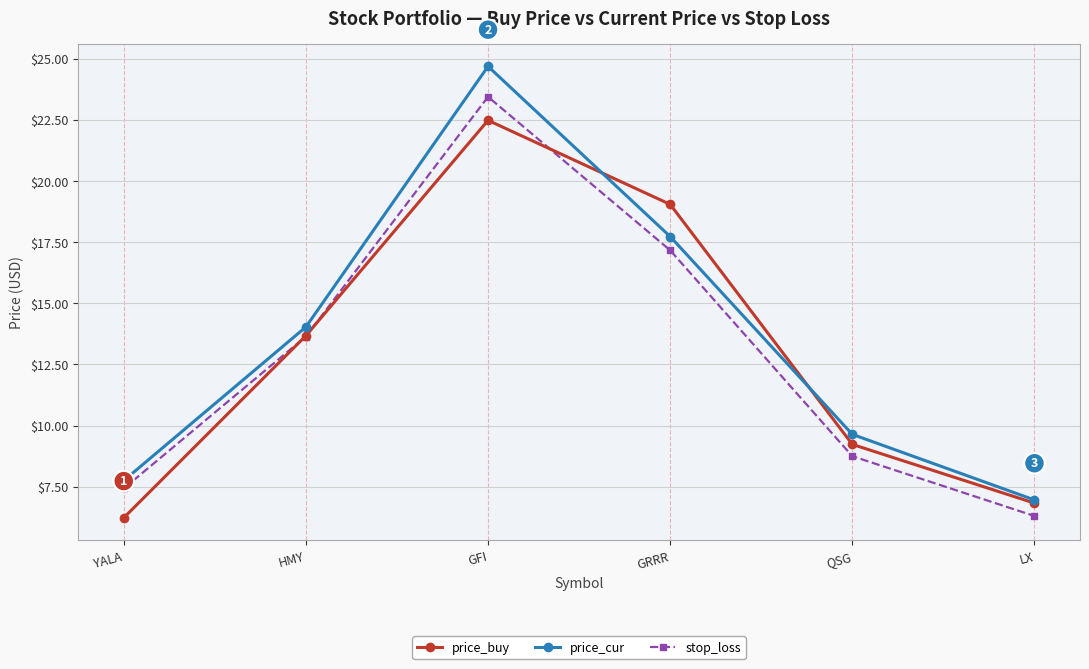

Does the chart display data point markers on the line(s)?

Yes